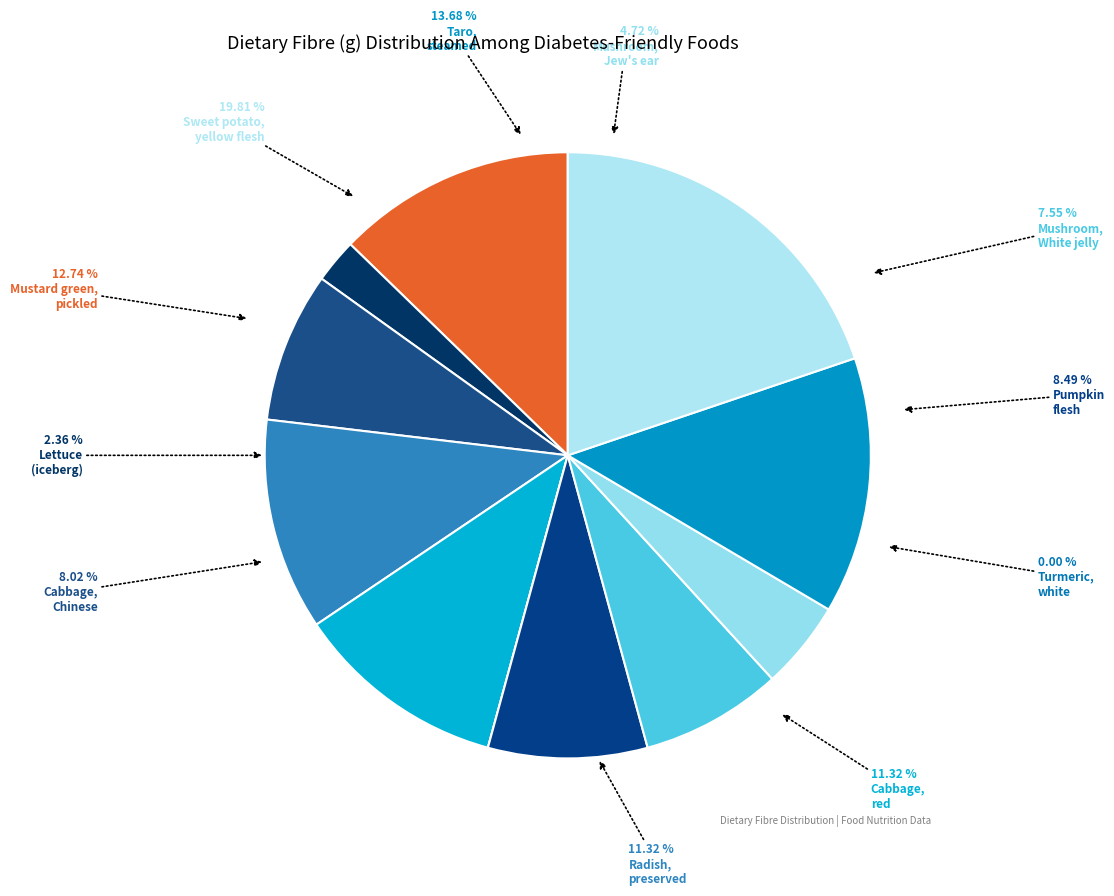

The Mushroom, Jew's ear, boiled slice represents 5% of the pie. True or false?

True